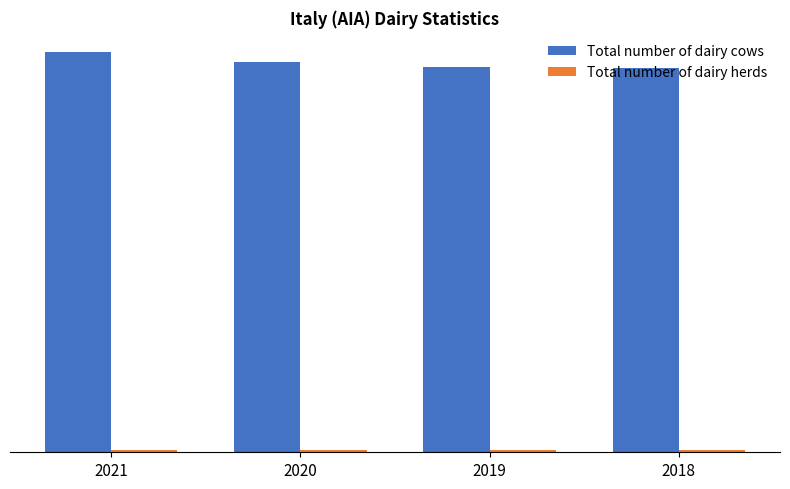

What is the approximate value of Total number of dairy cows at 2018?

397177